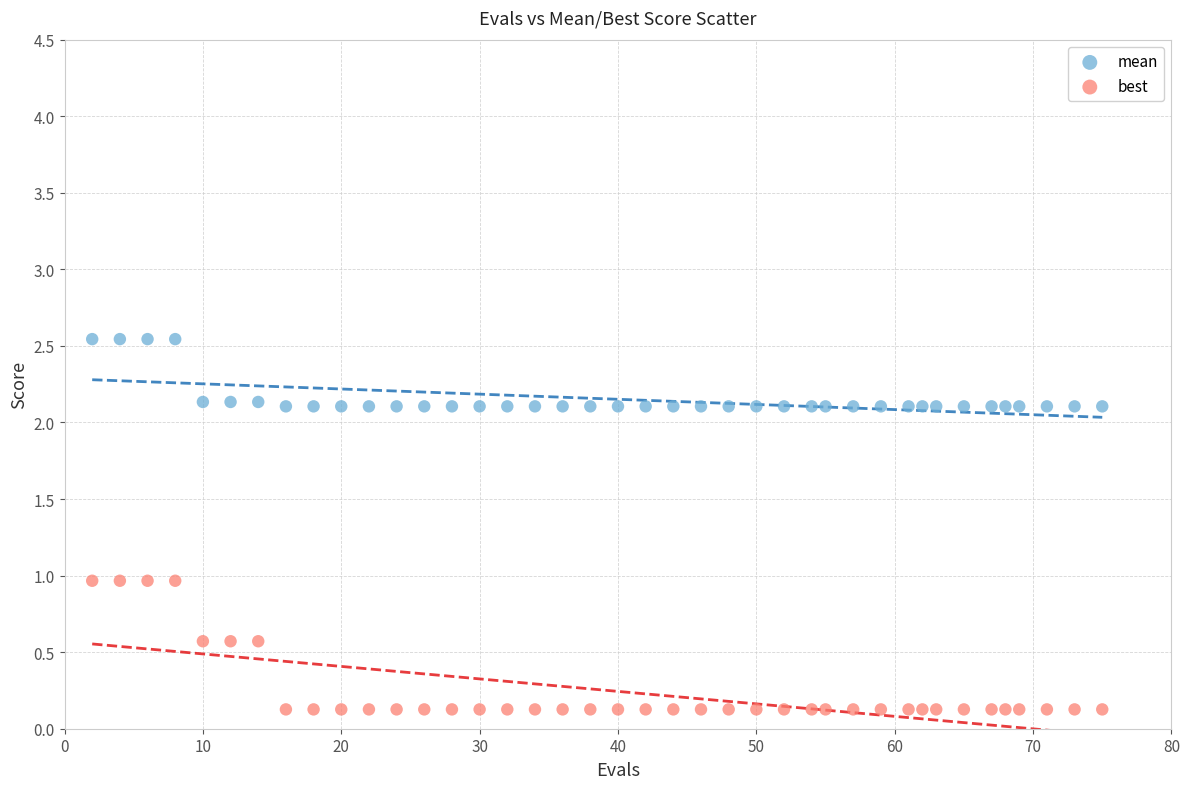

Which series has the widest spread of Y values?

best